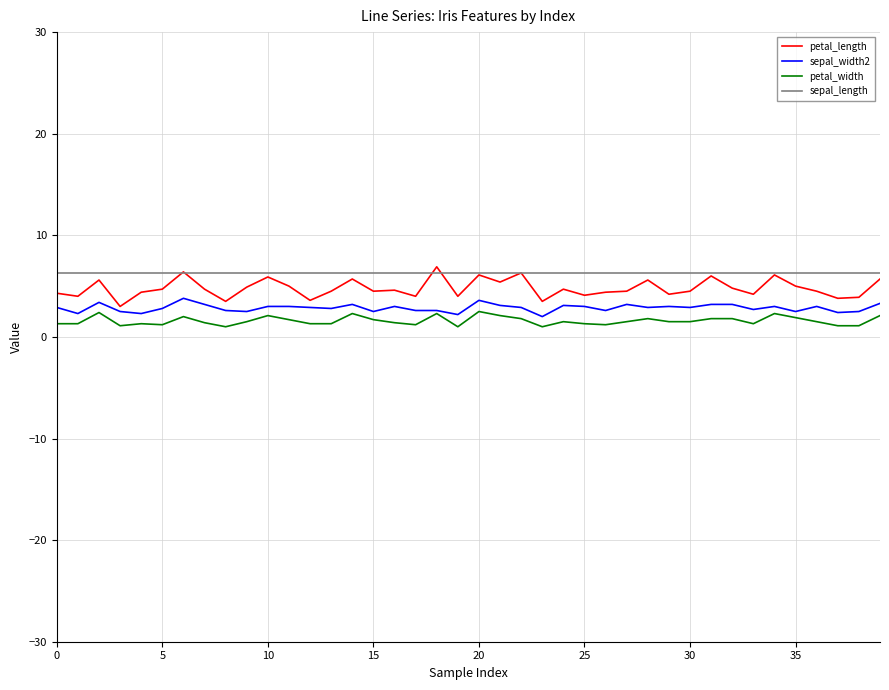

Is this an area chart (filled region under the line)?

No